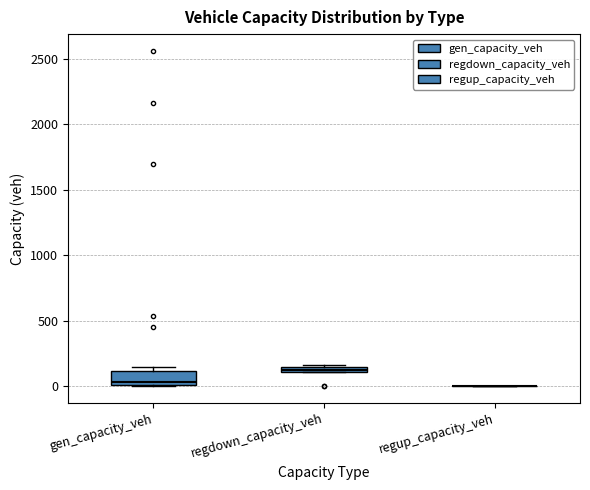

Which box is the tallest, from its lower edge to its upper edge?

gen_capacity_veh